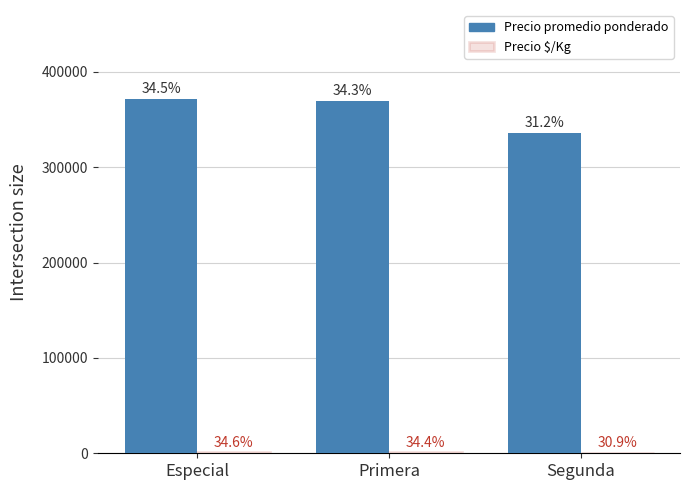

Are the bars grouped side by side (vs. stacked)?

Yes